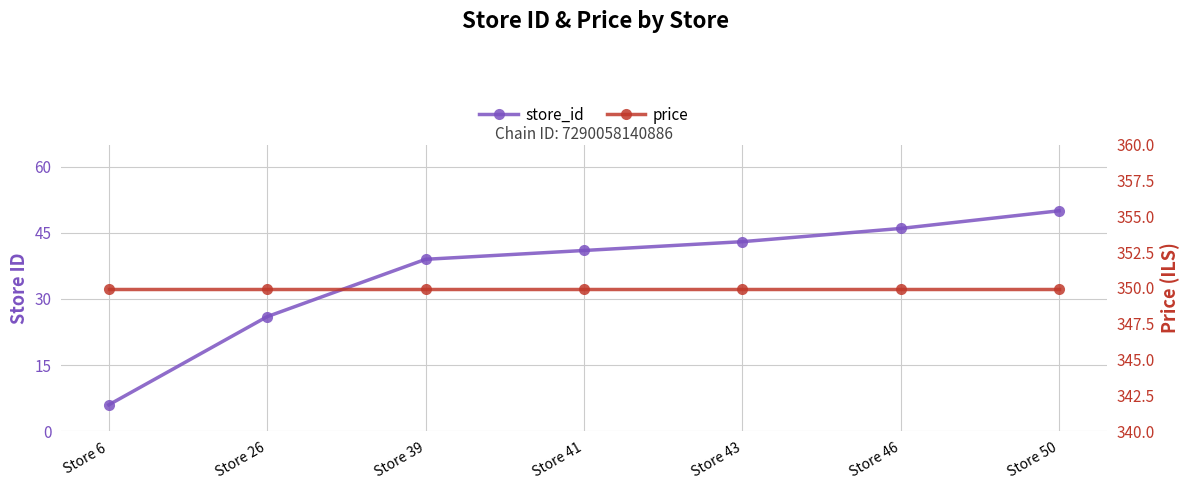

What are all the series names shown in the legend?

store_id, price